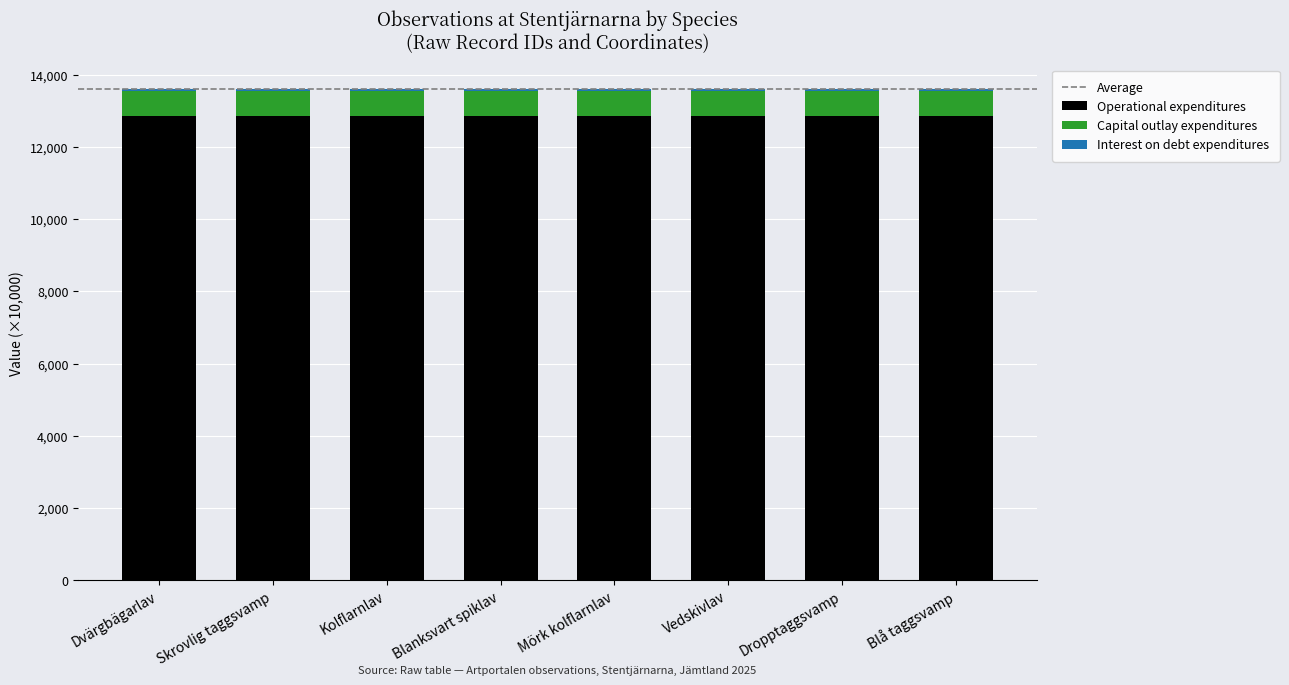

What is the lowest value of the Operational expenditures series?

12863.5